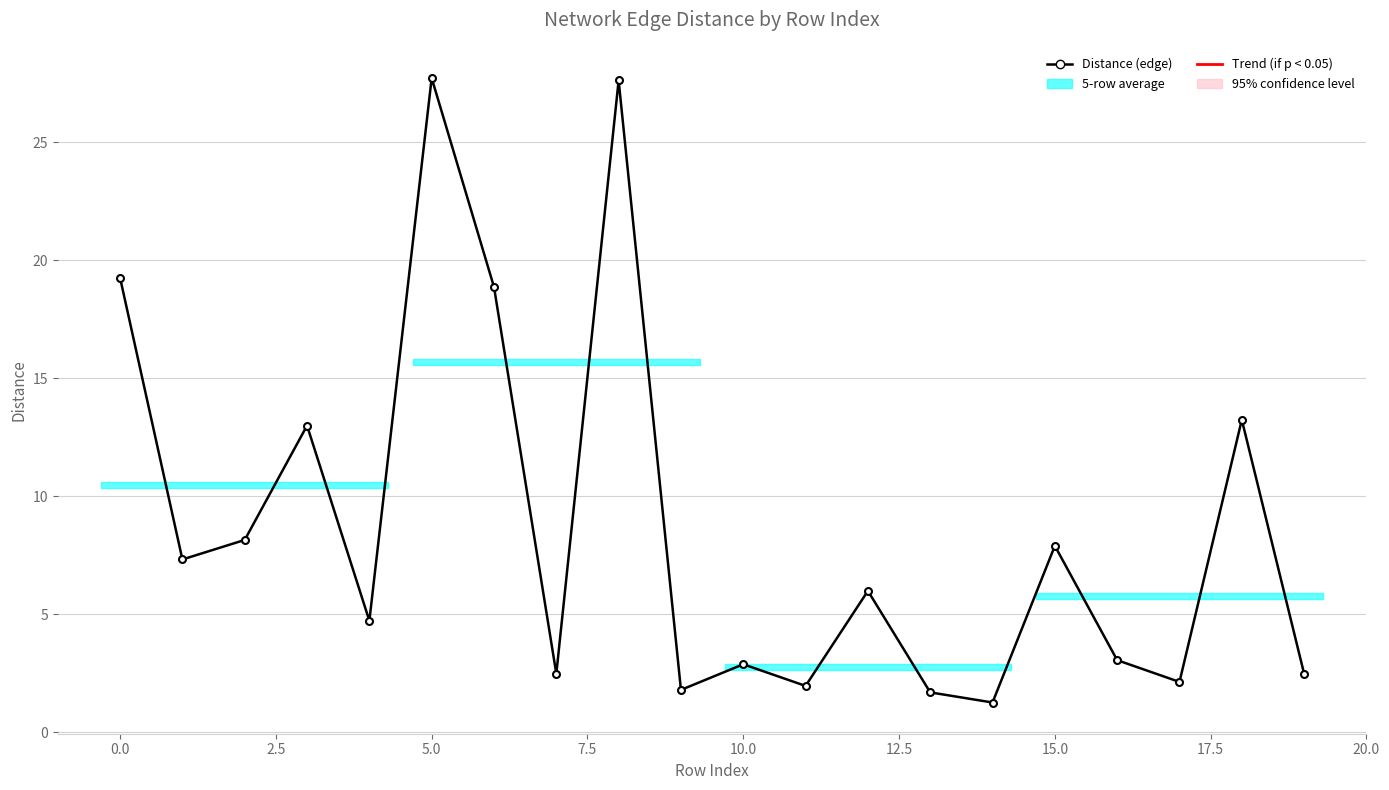

What is the greatest value displayed?

27.7